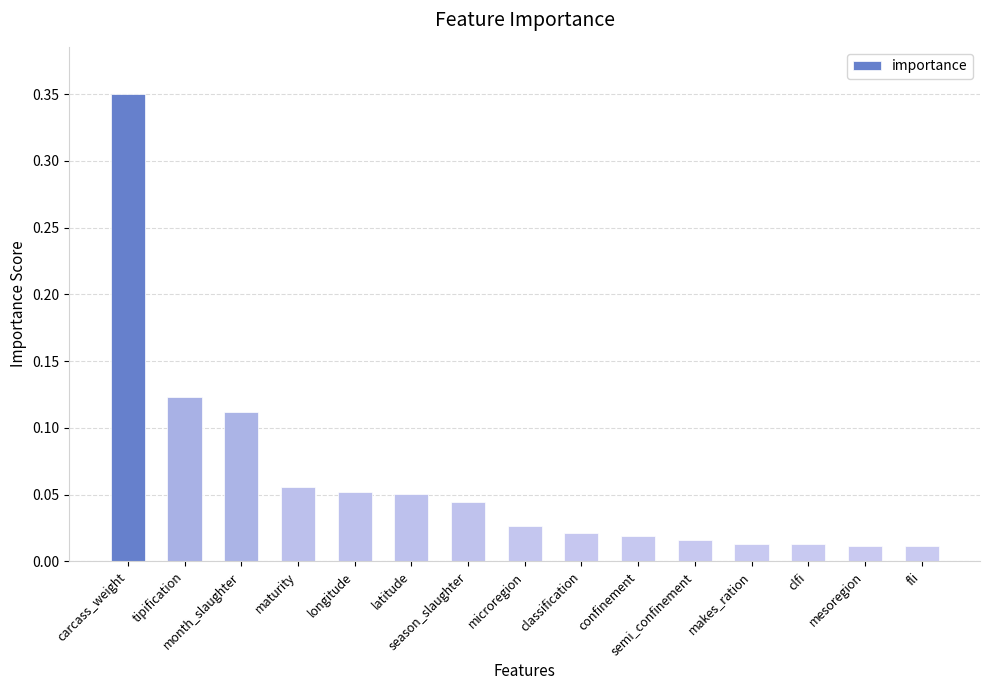

What is the sum of all values?

0.9